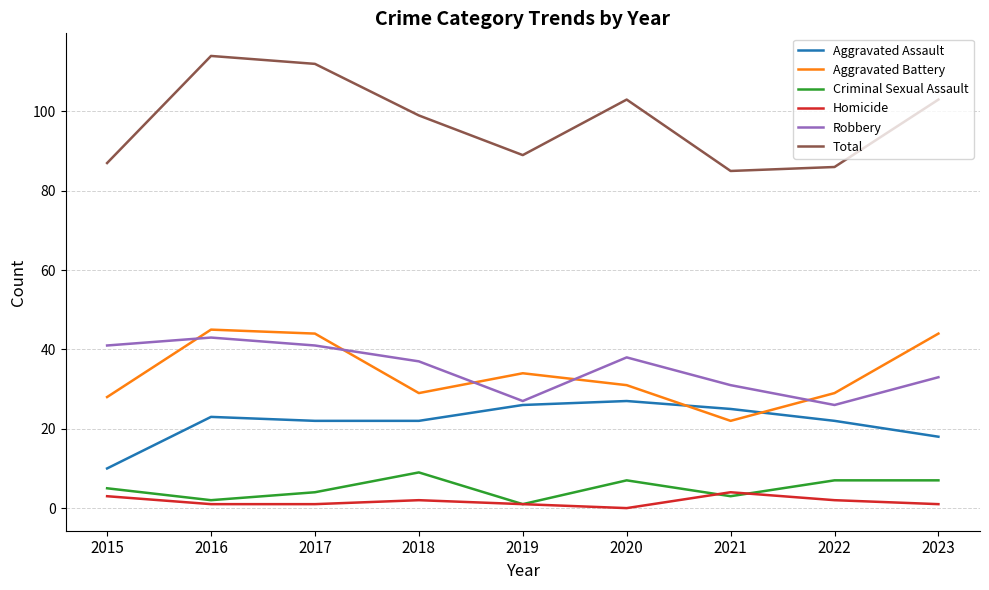

Is the value of Aggravated Battery at 2015 greater than the value of Total at 2016?

No